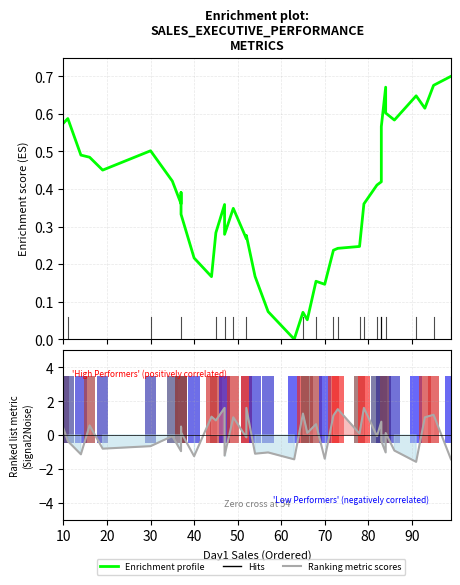

How many bars are there in each group?

2